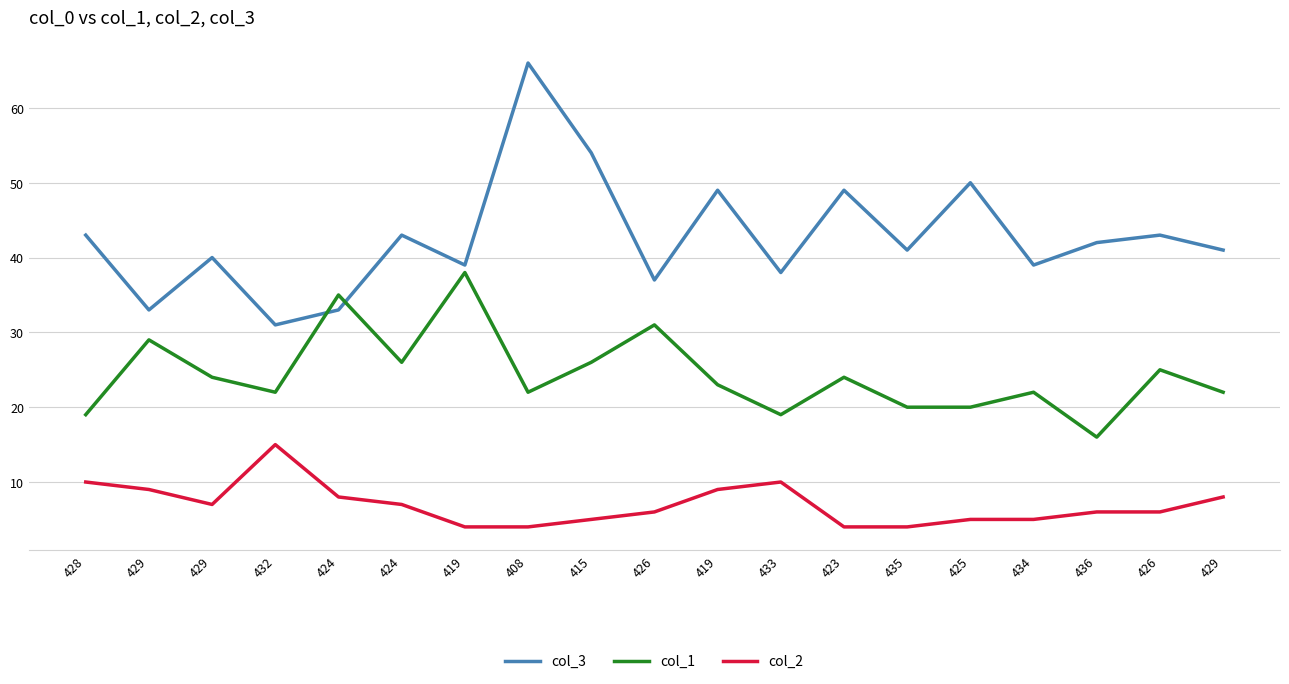

Reading left to right, transcribe all the data shown in this chart.

col_3: 428=43	429=33	429=40	432=31	424=33	424=43	419=39	408=66	415=54	426=37	419=49	433=38	423=49	435=41	425=50	434=39	436=42	426=43	429=41
col_1: 428=19	429=29	429=24	432=22	424=35	424=26	419=38	408=22	415=26	426=31	419=23	433=19	423=24	435=20	425=20	434=22	436=16	426=25	429=22
col_2: 428=10	429=9	429=7	432=15	424=8	424=7	419=4	408=4	415=5	426=6	419=9	433=10	423=4	435=4	425=5	434=5	436=6	426=6	429=8